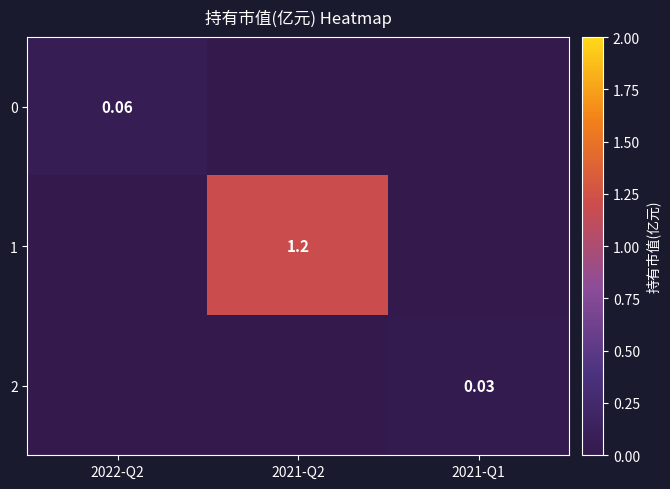

Which series has the largest total across all categories?

1